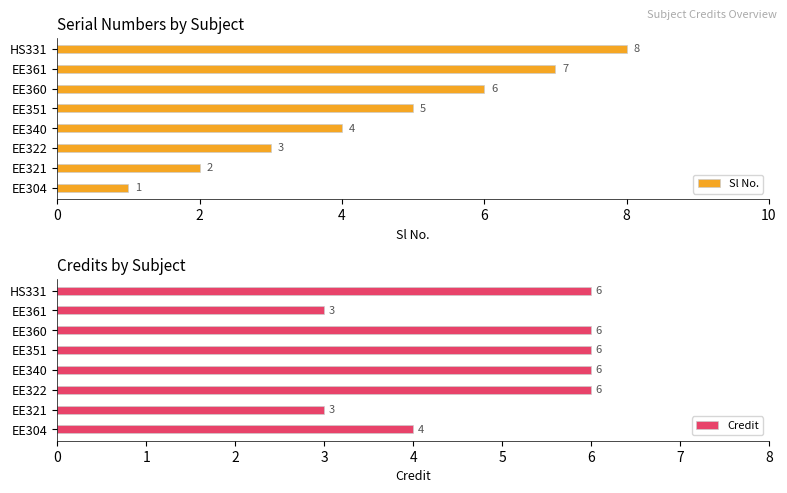

At how many categories does at least one series exceed 6?

2